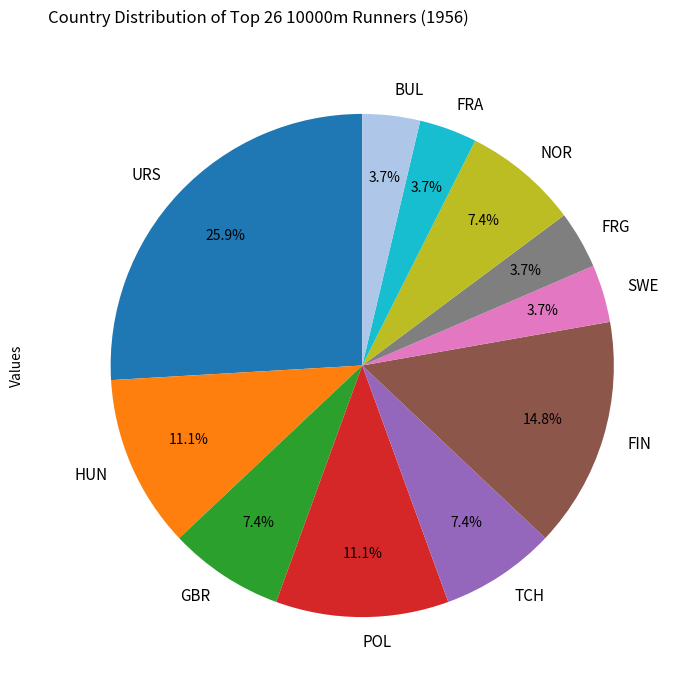

To the nearest percent, what is the average slice percentage?

9%